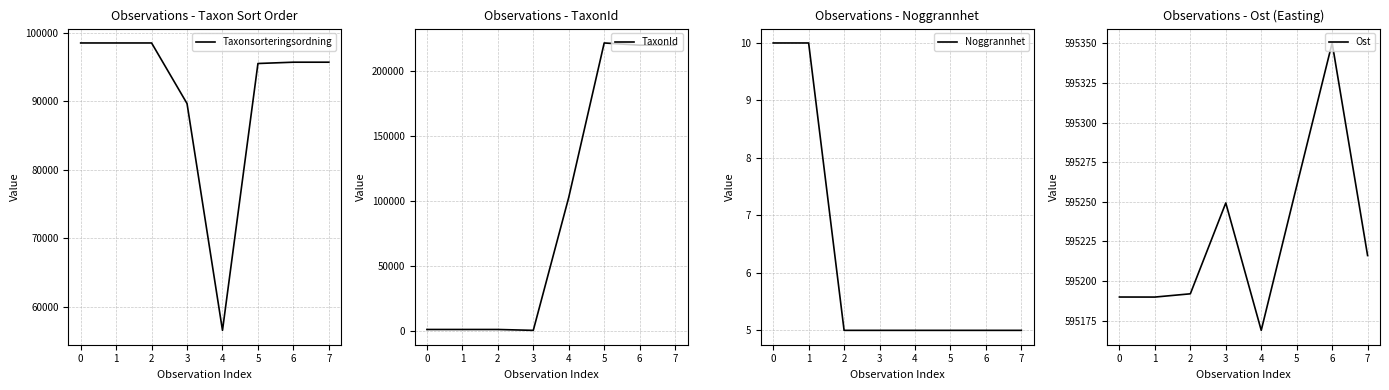

Is it true that Taxonsorteringsordning equals 145158.7 at 6?

False